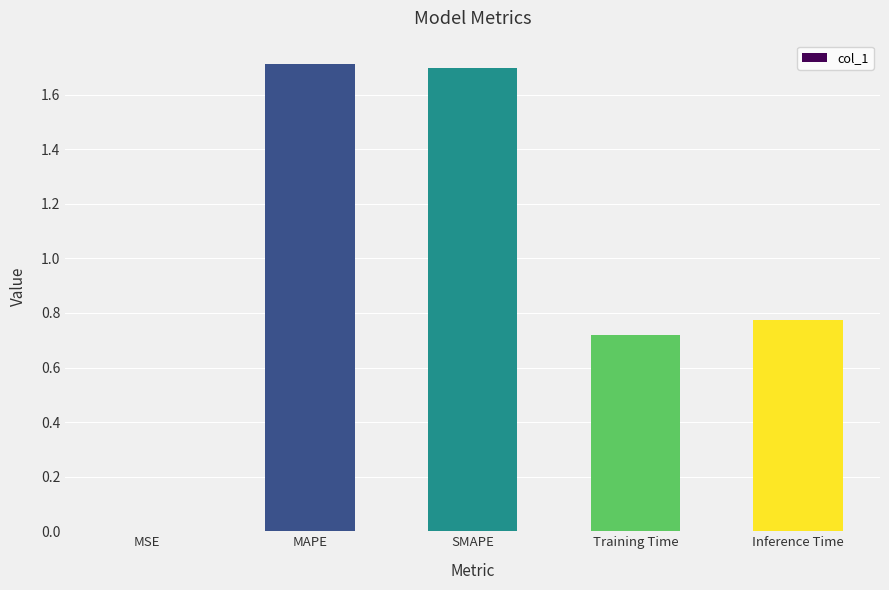

What is the greatest value displayed?

1.7